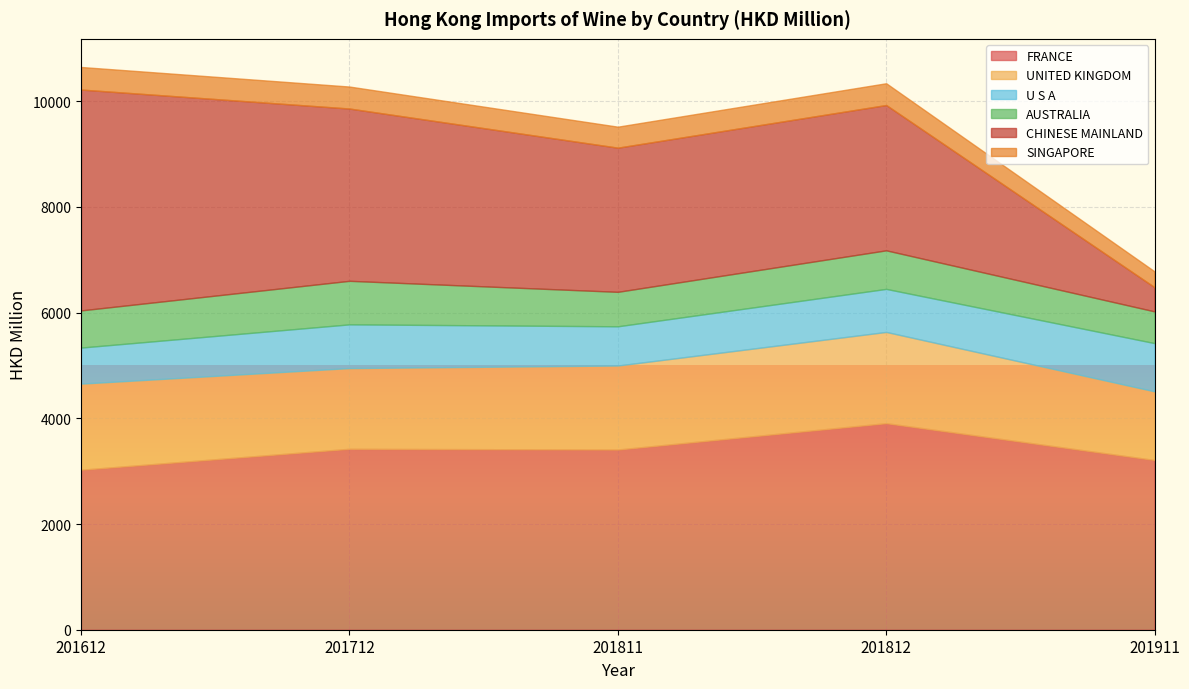

How many lines are shown in the chart?

6